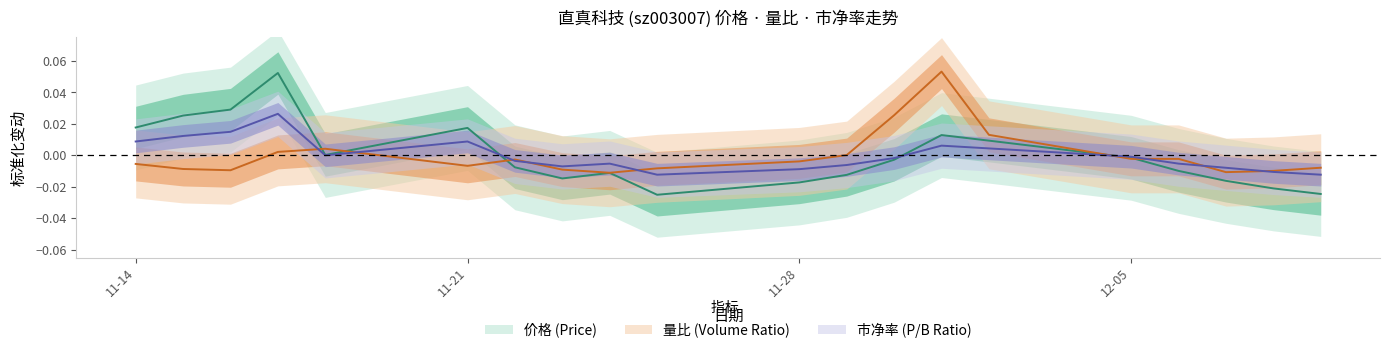

At which category does 量比 reach its first local valley?

2022-11-16